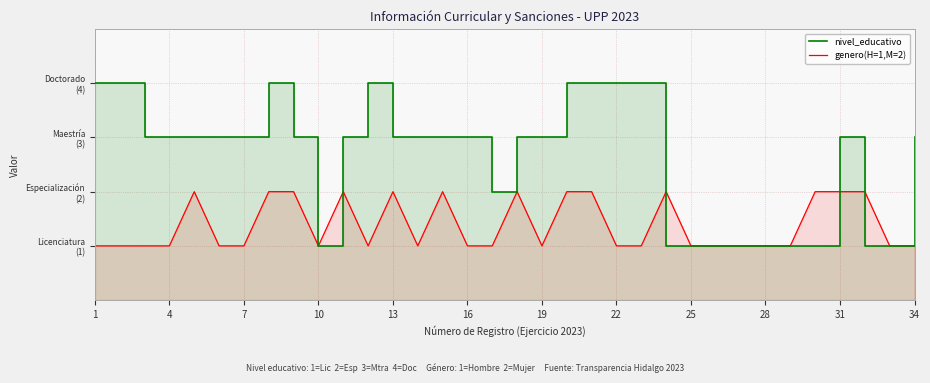

How many nivel_educativo values are between 1 and 3?

26